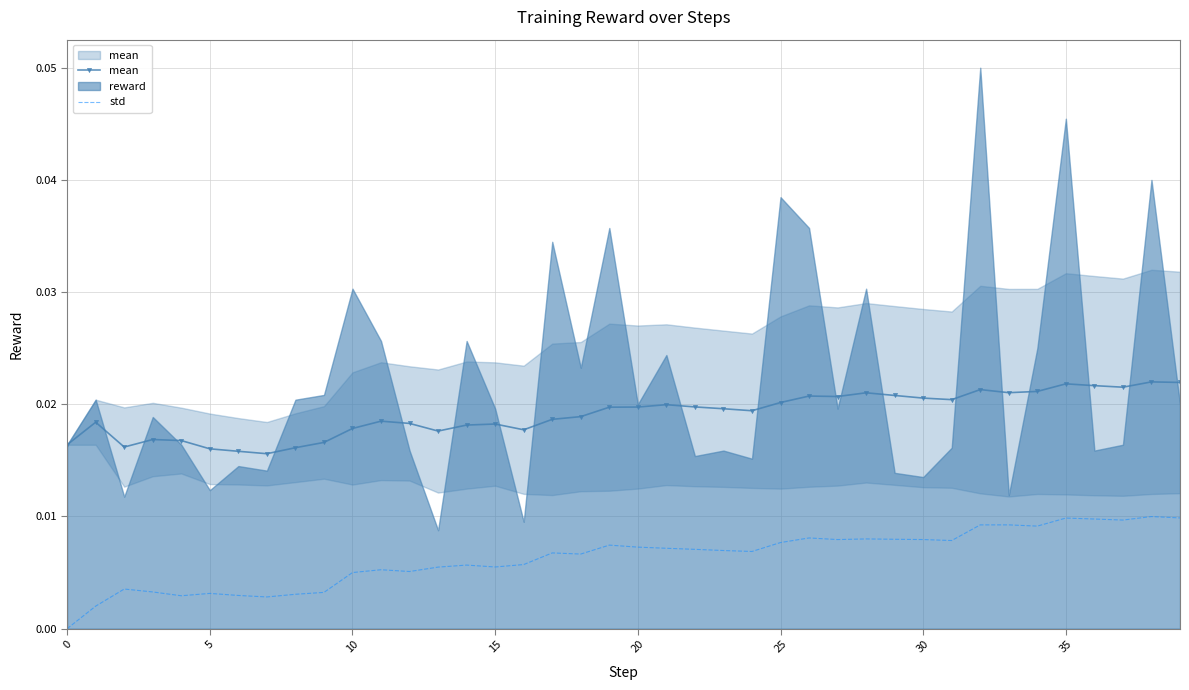

How many data points does each series have?

40